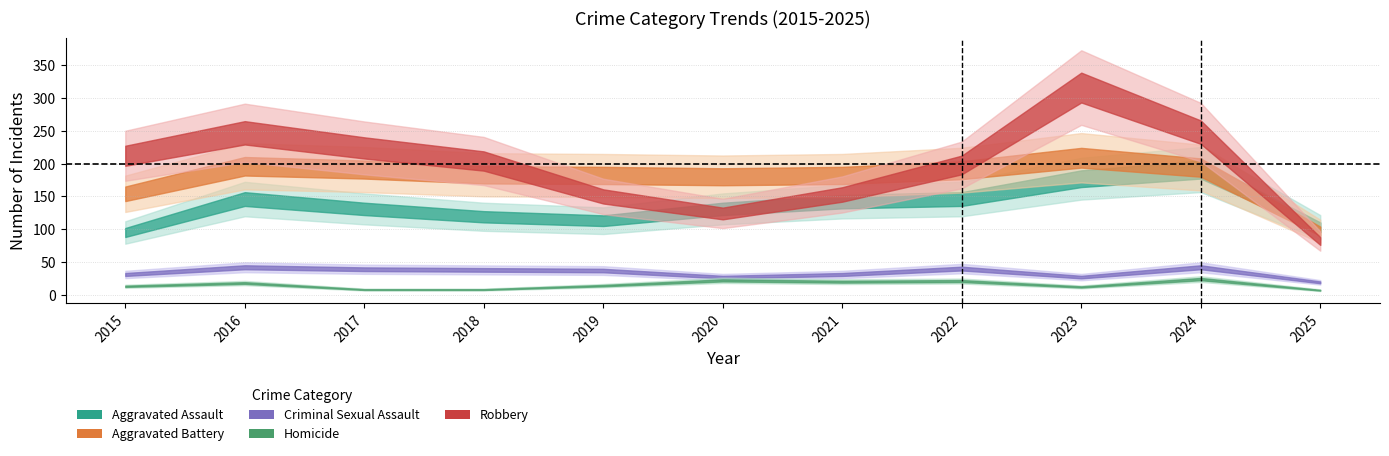

Rank the categories by Aggravated Assault value from highest to lowest.

2024, 2023, 2016, 2022, 2021, 2017, 2020, 2018, 2019, 2025, 2015